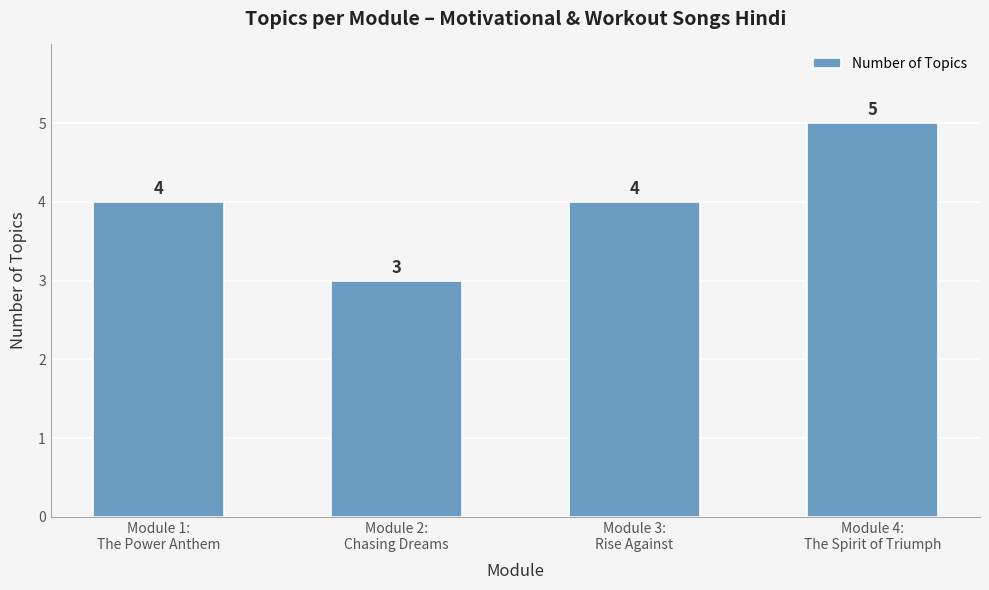

What is the greatest value displayed?

5